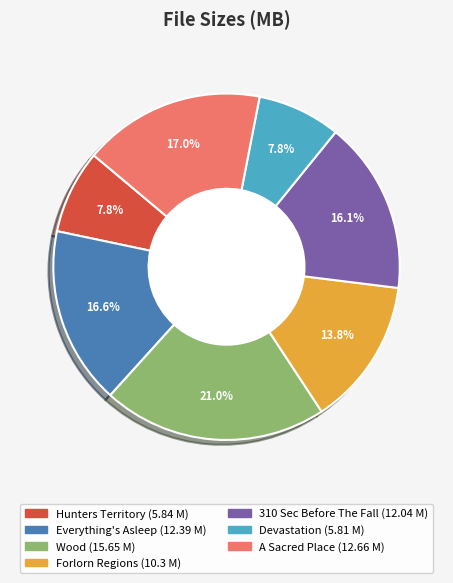

Does any single category account for the majority?

No